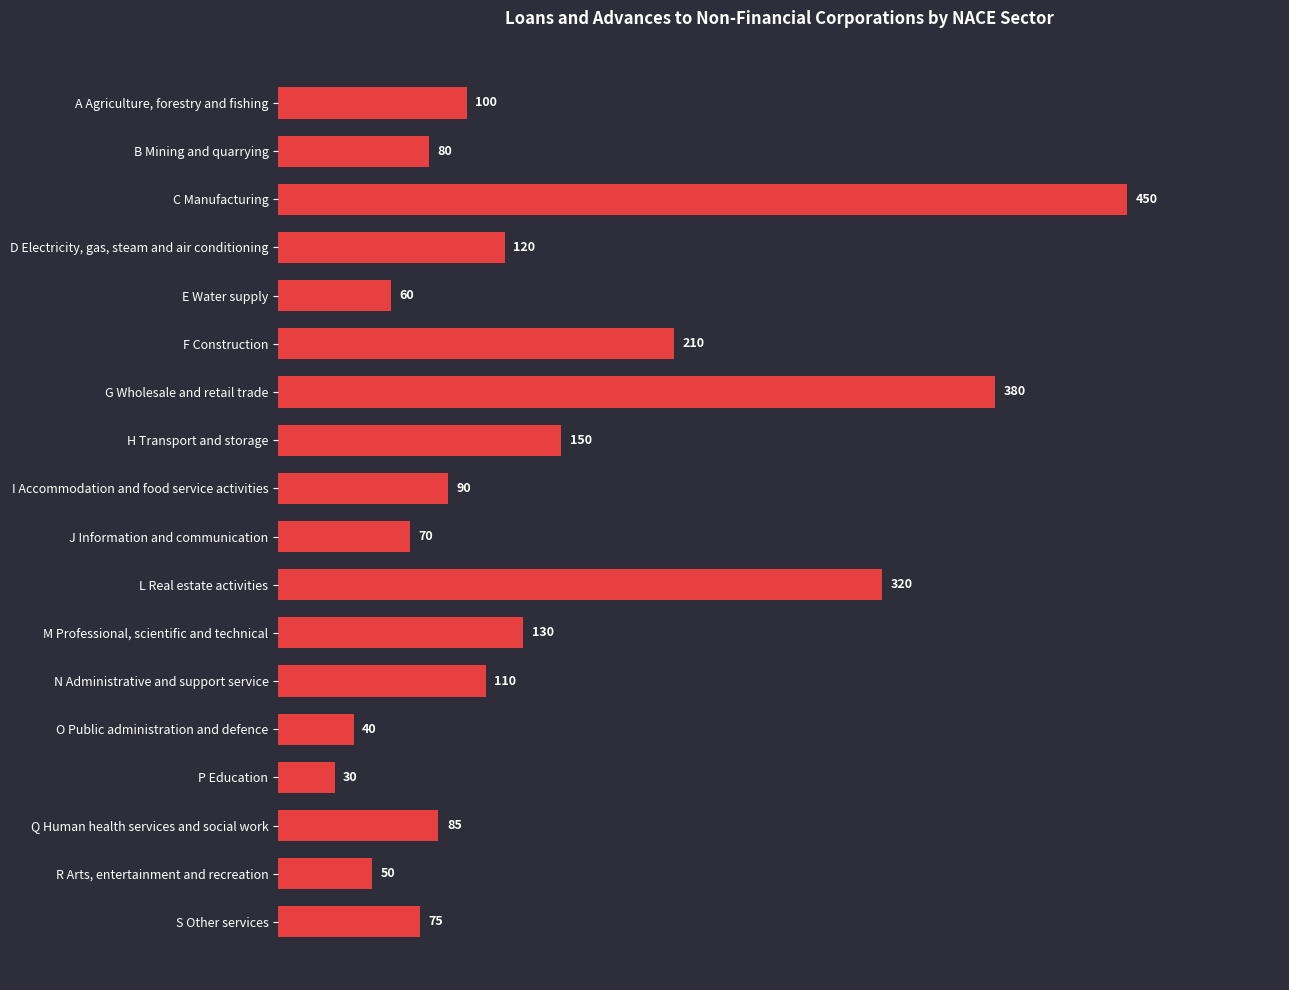

What position from the bottom is B Mining and quarrying?

17